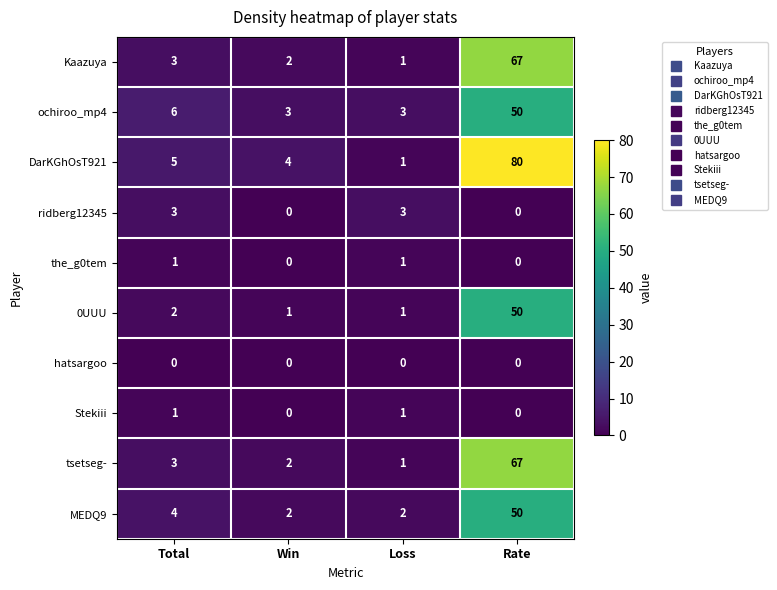

Is it true that tsetseg- equals 3 at Total?

True